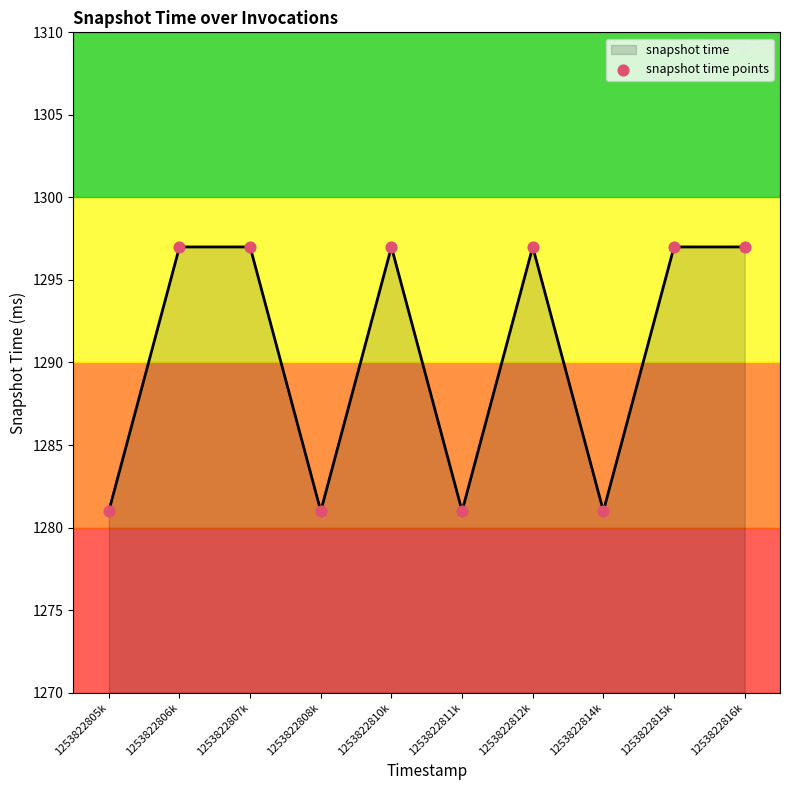

Between 1253822808k and 1253822806k, which is larger?

1253822806k